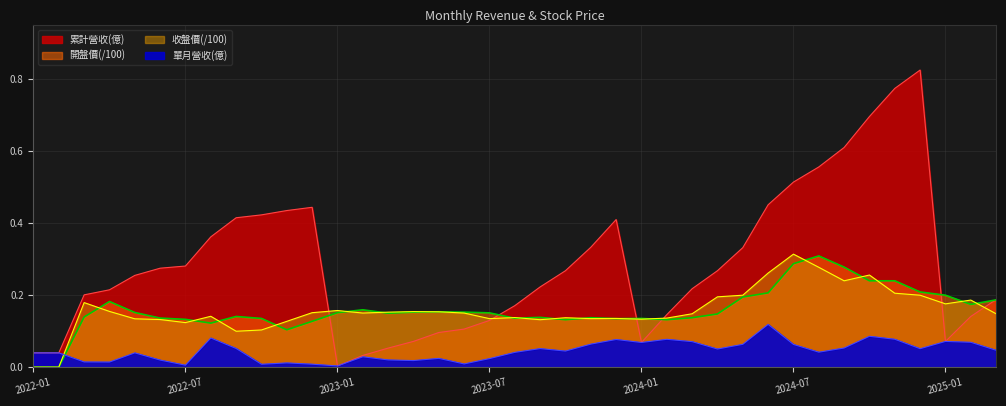

What is the value of the 收盤價 point at the 8th from the left?

0.1